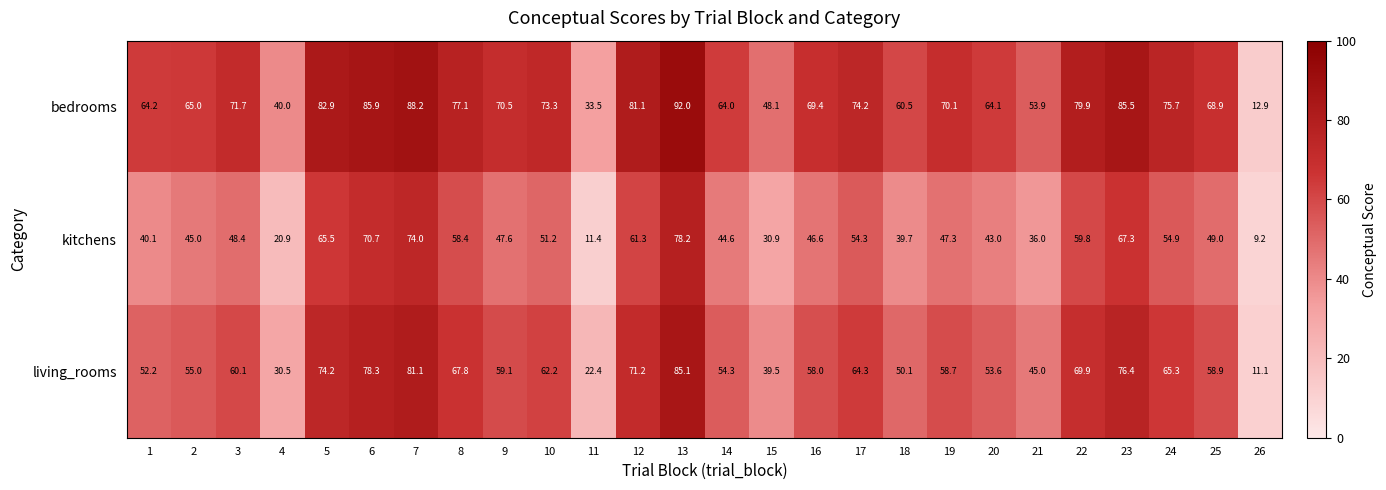

What is the sum of the kitchens values at 8 and 4?

79.3